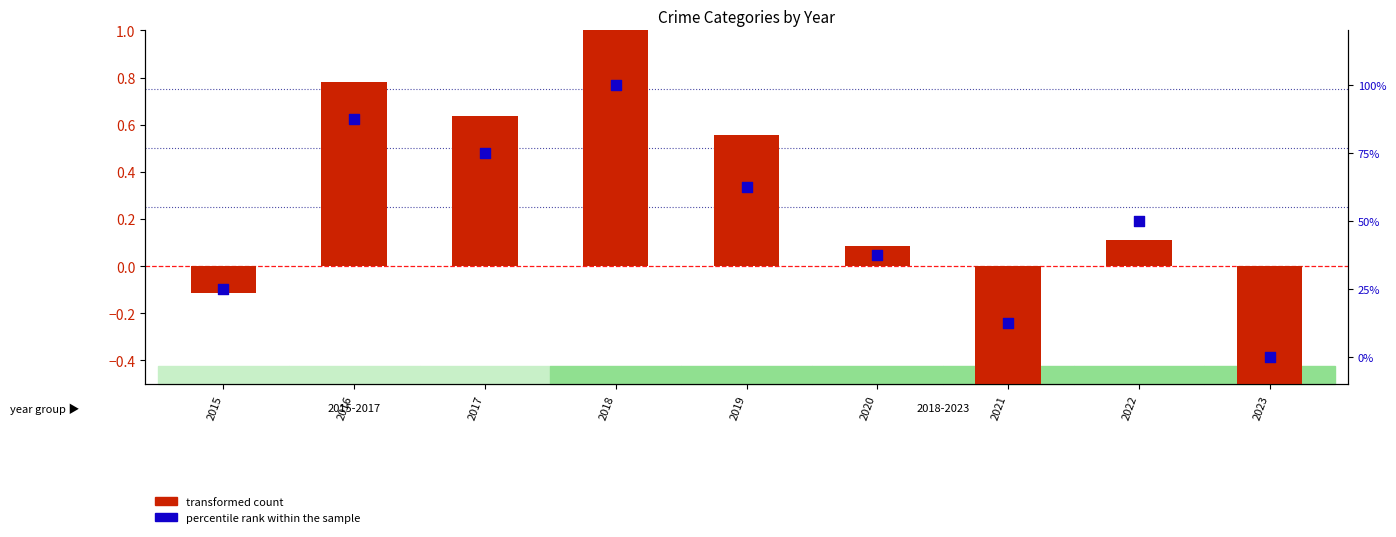

What is the total value across all series at 2020?

0.5